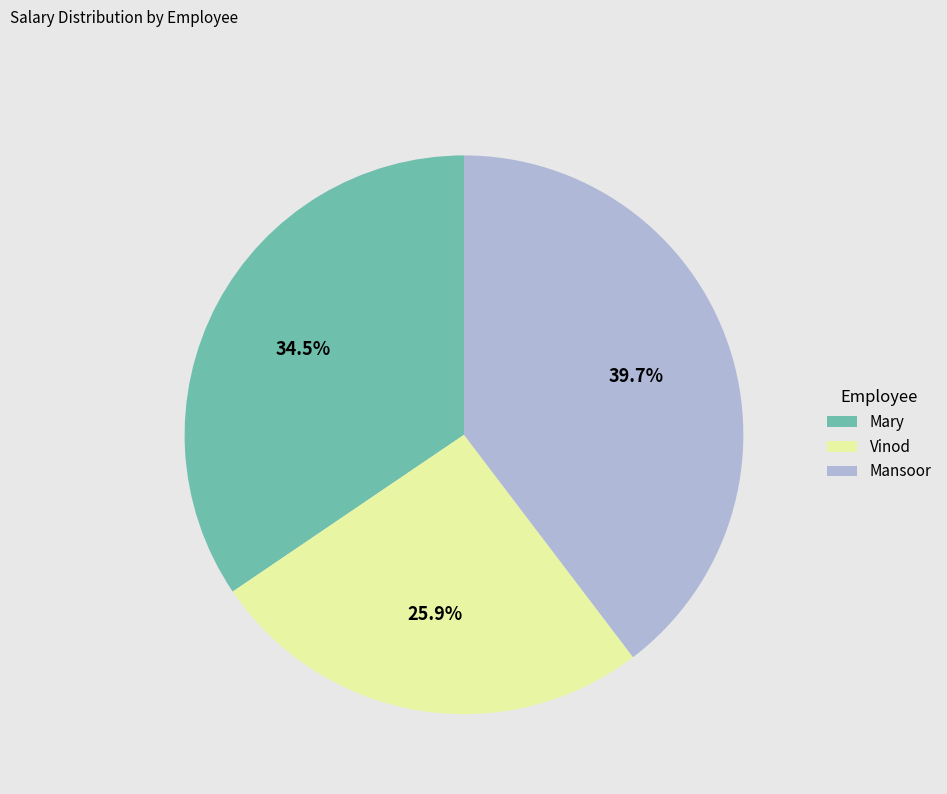

To the nearest percent, what is the difference between the Vinod and Mansoor slice percentages?

14%